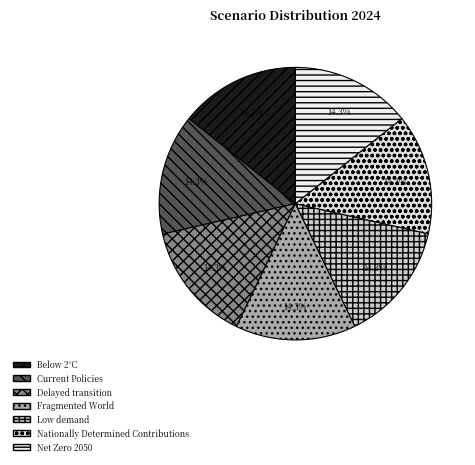

How many segments does this pie chart have?

7